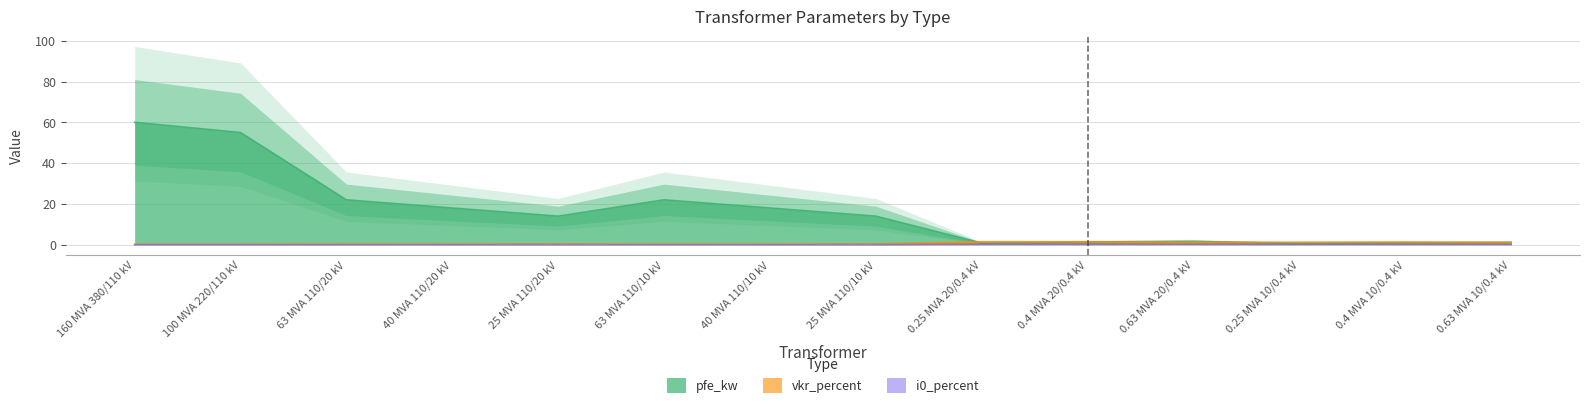

At which category is the sum across all series the highest?

160 MVA 380/110 kV